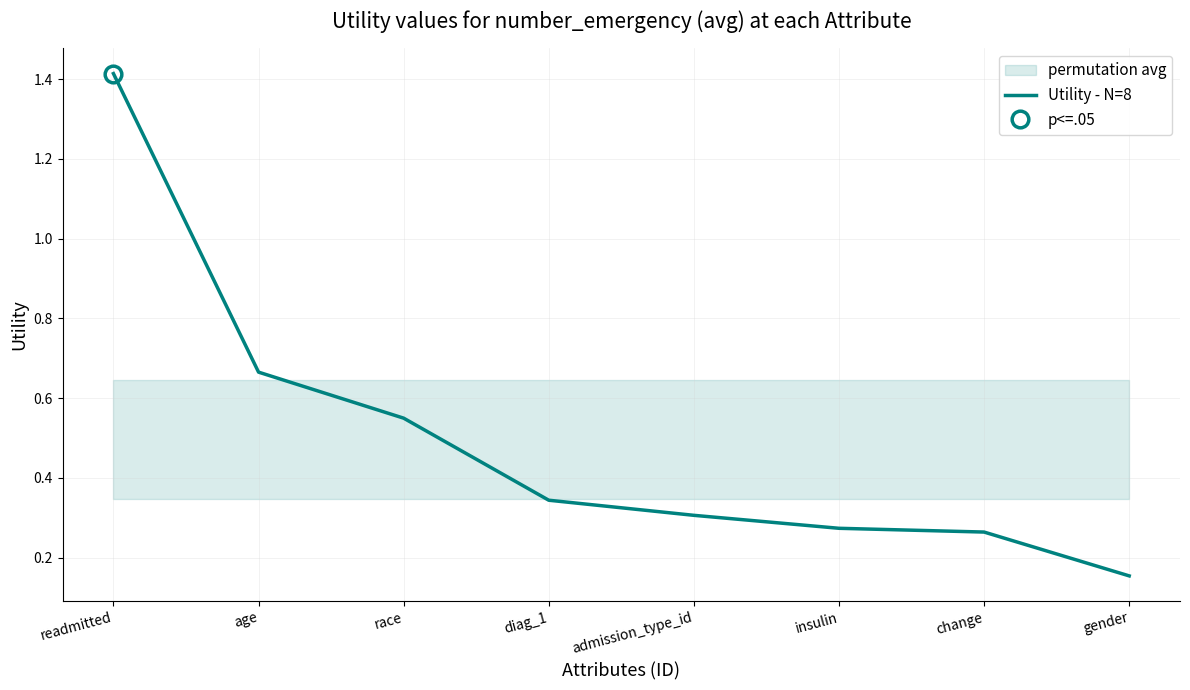

What is the value of the 2nd point from the left?

0.7